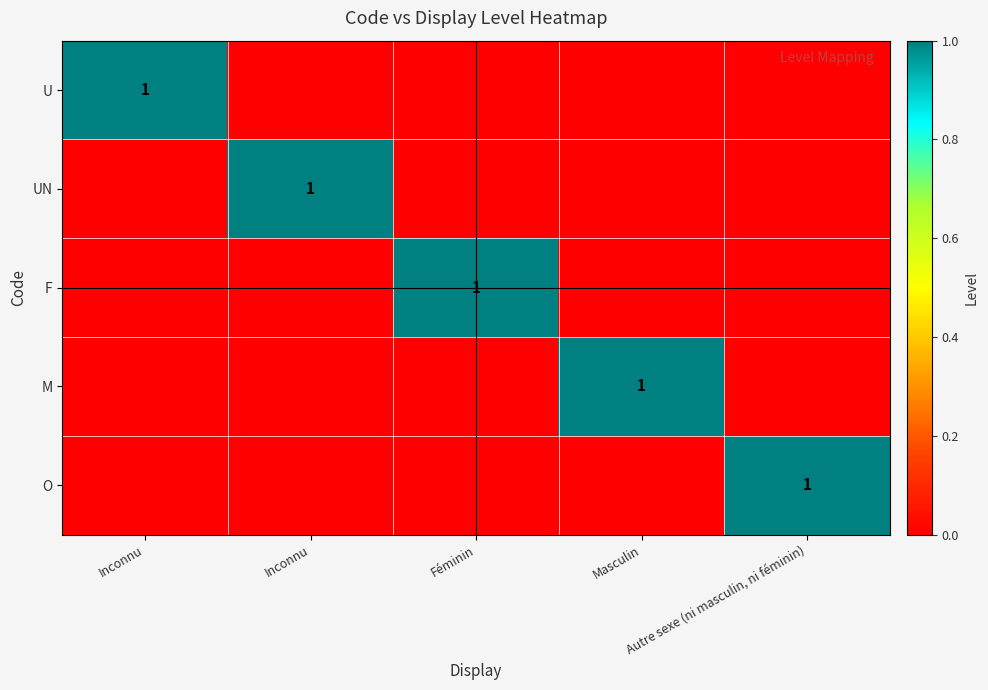

What is the greatest value displayed?

1